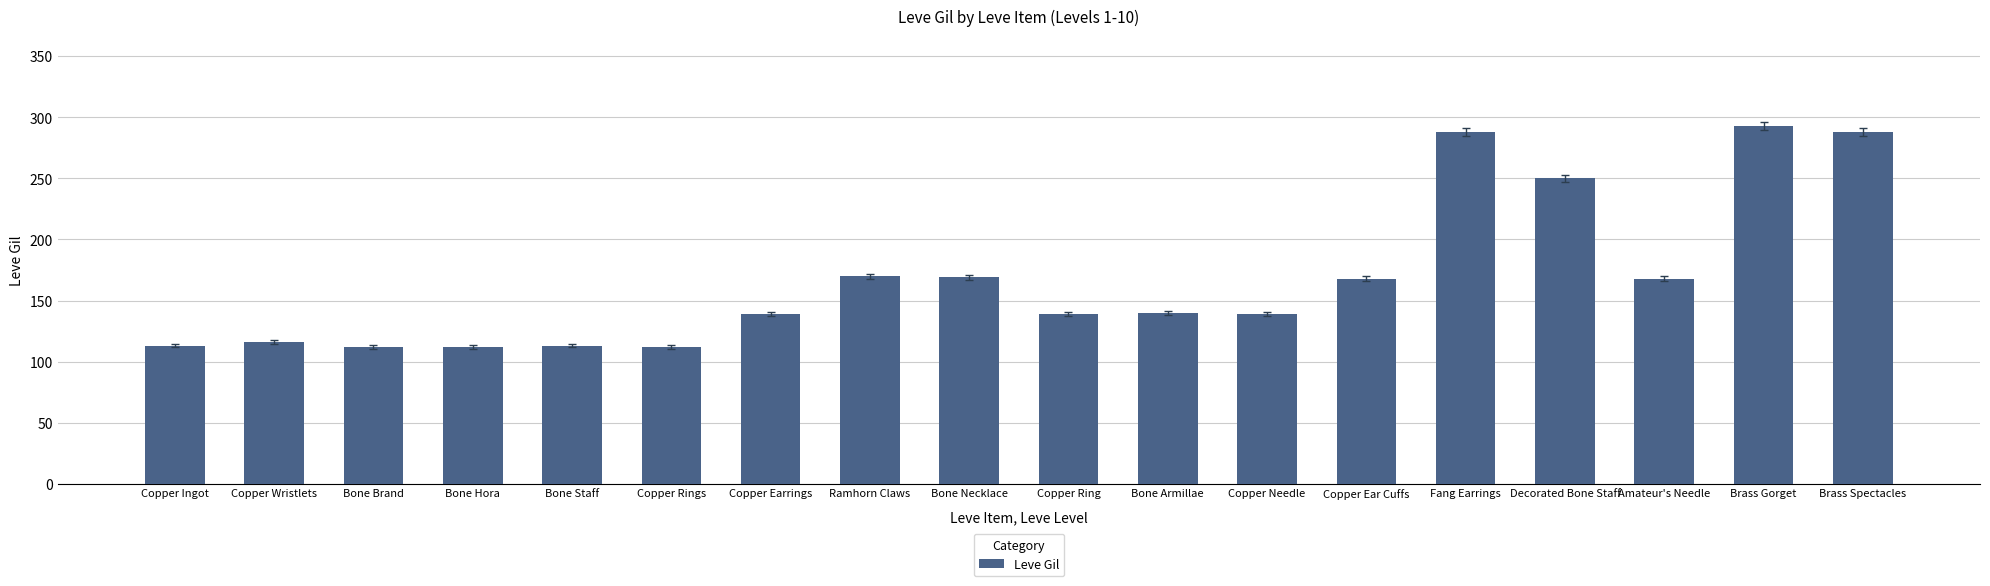

What is the difference between the maximum and minimum values?

181